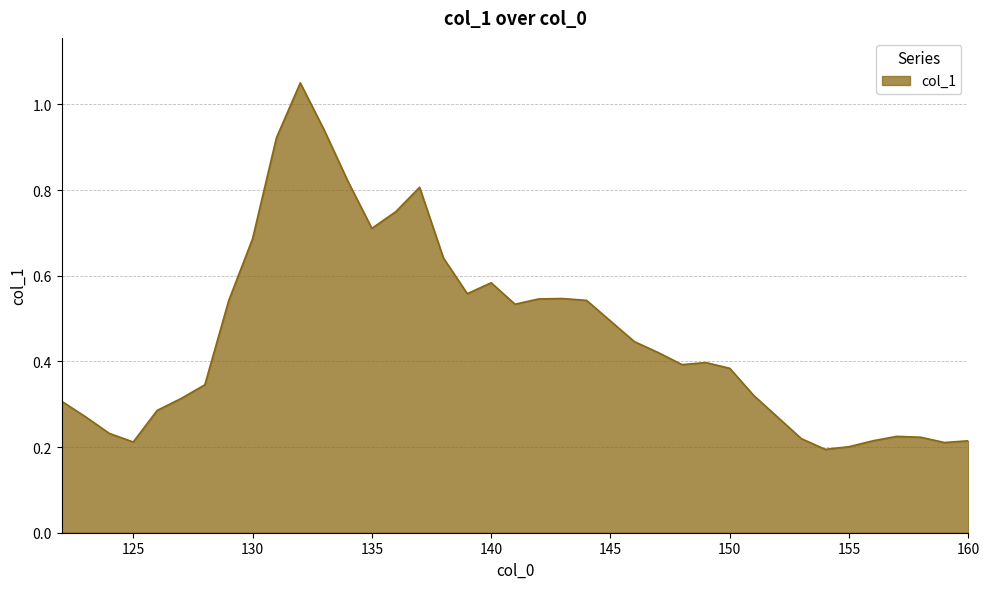

The chart shows a value of 0.3 at 140. True or false?

False